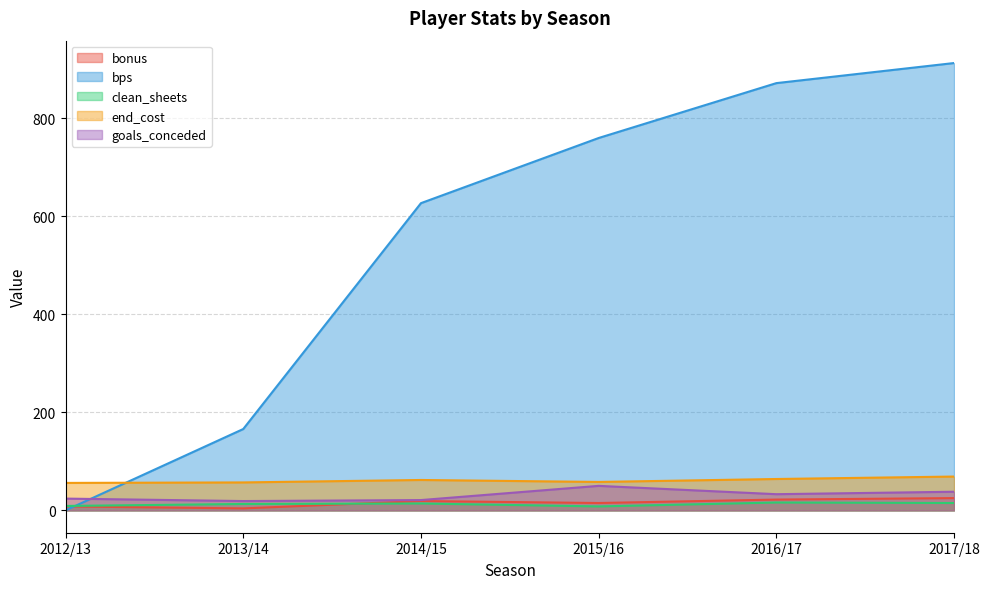

What is the label of the 3rd point from the left?

2014/15